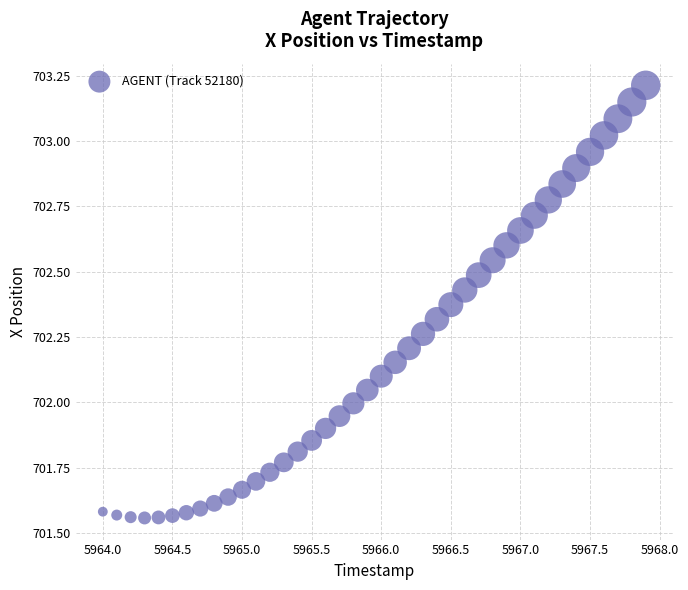

What is the range of X values (max minus min)?

3.9